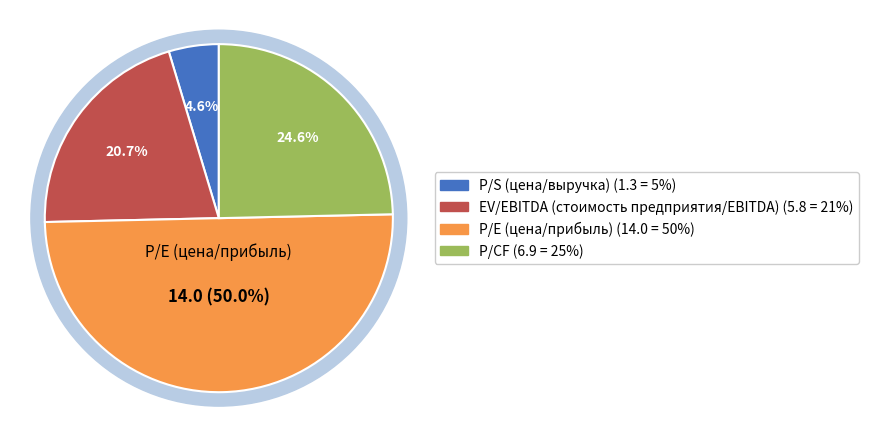

Which category has the biggest portion of the pie?

P/E (цена/прибыль)